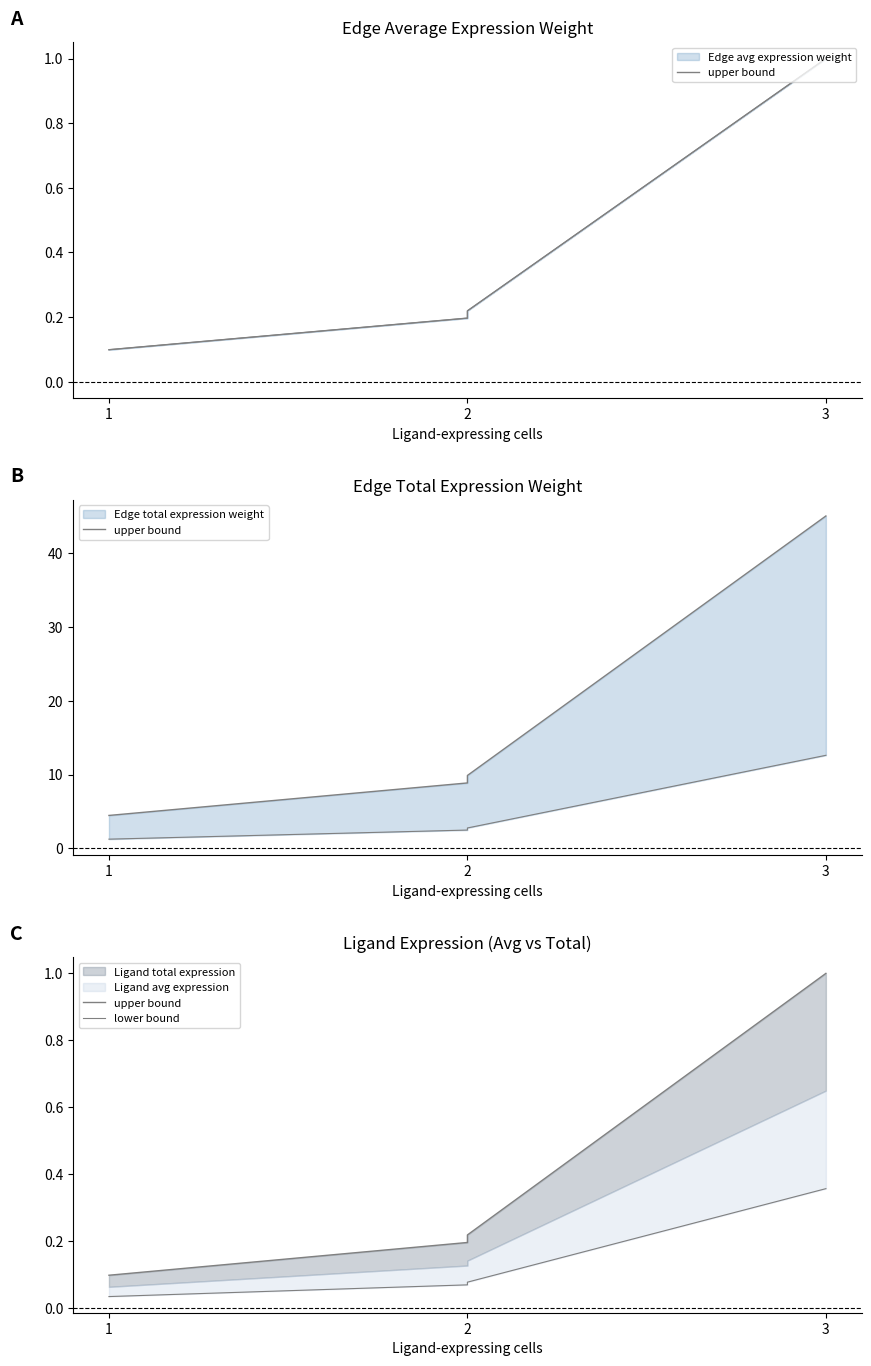

Which label corresponds to the smallest value in the chart?

1